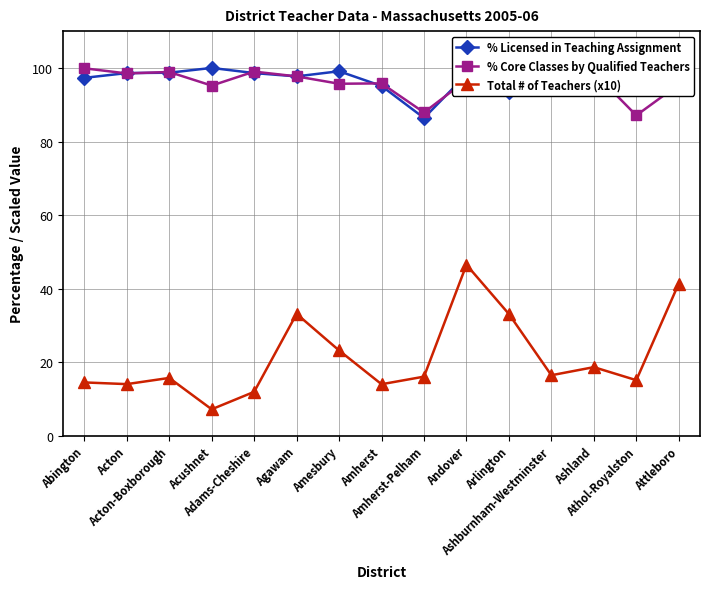

Which series changed the most between Abington and Arlington?

Total # of Teachers (x10)